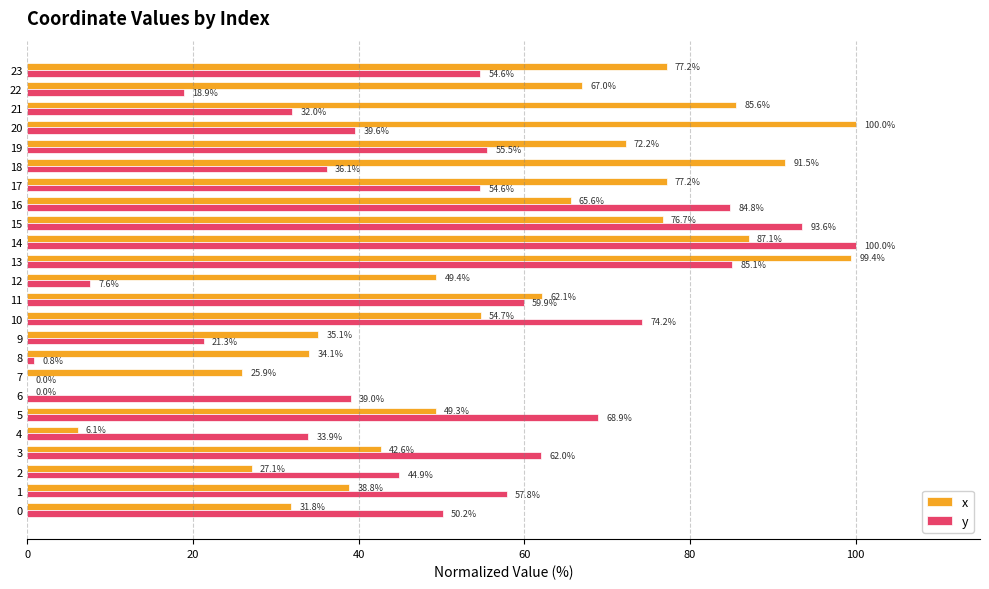

Which series changed the most between 20 and 22?

x